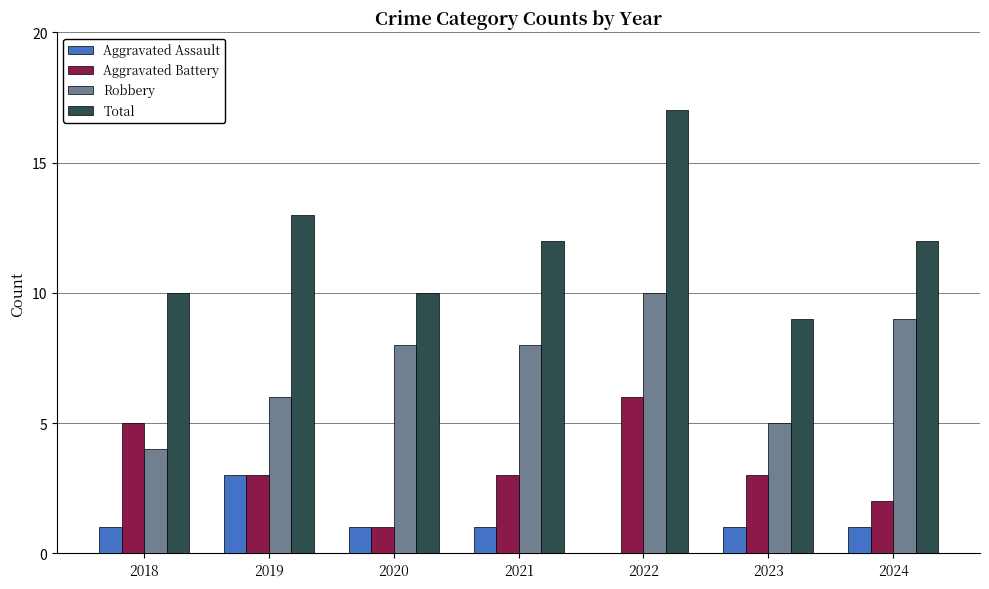

What is the sum of all Aggravated Battery values?

23